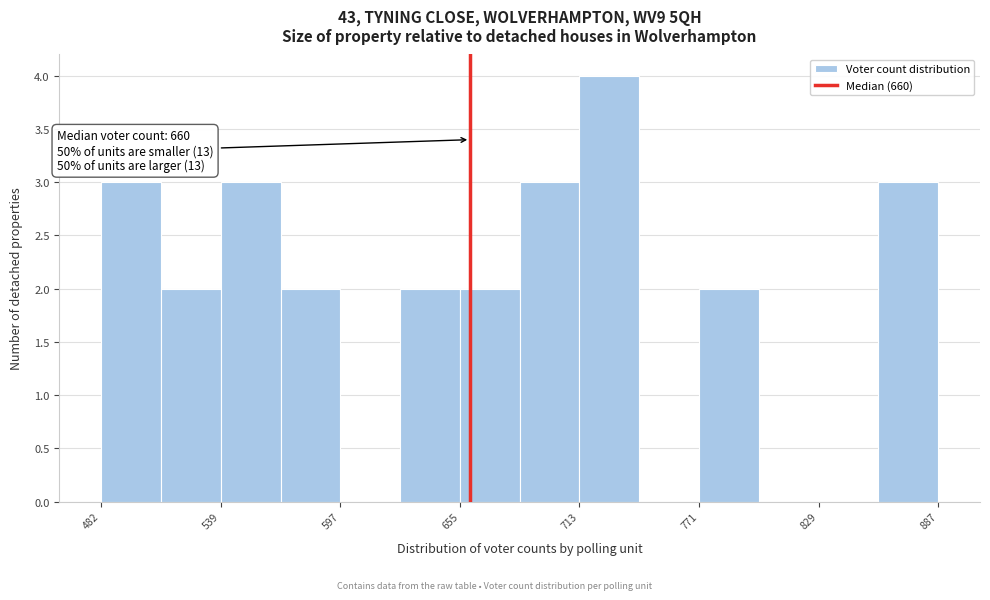

Around what value on the x-axis is the tallest bar? Give the approximate position of its centre, as read against the axis.

730